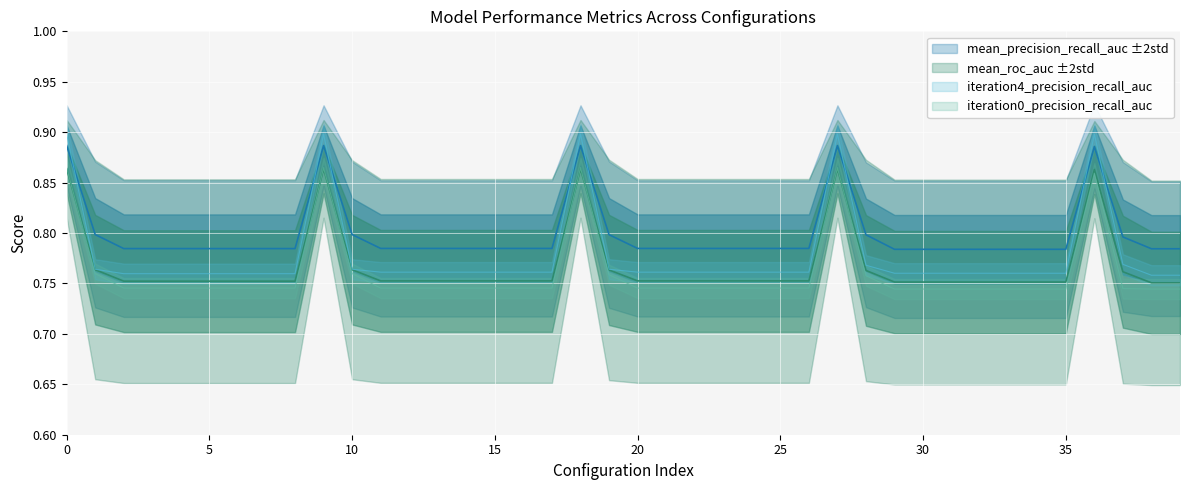

What is the highest value of the mean_roc_auc series?

0.9